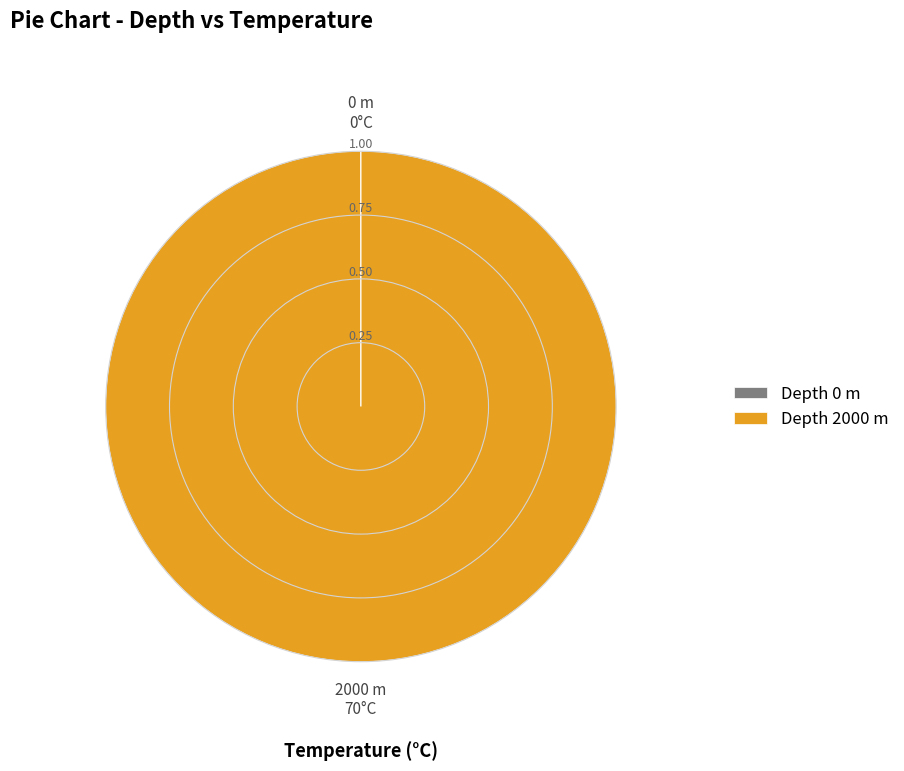

Which slice represents more than half of the pie?

Depth 2000 m